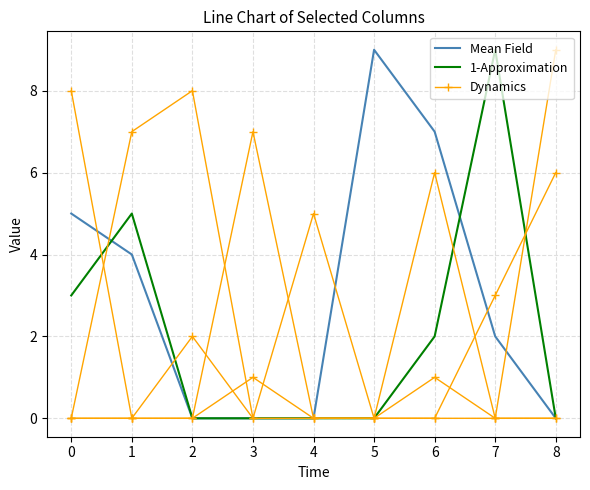

Is it true that Mean Field equals 7 at 1?

False